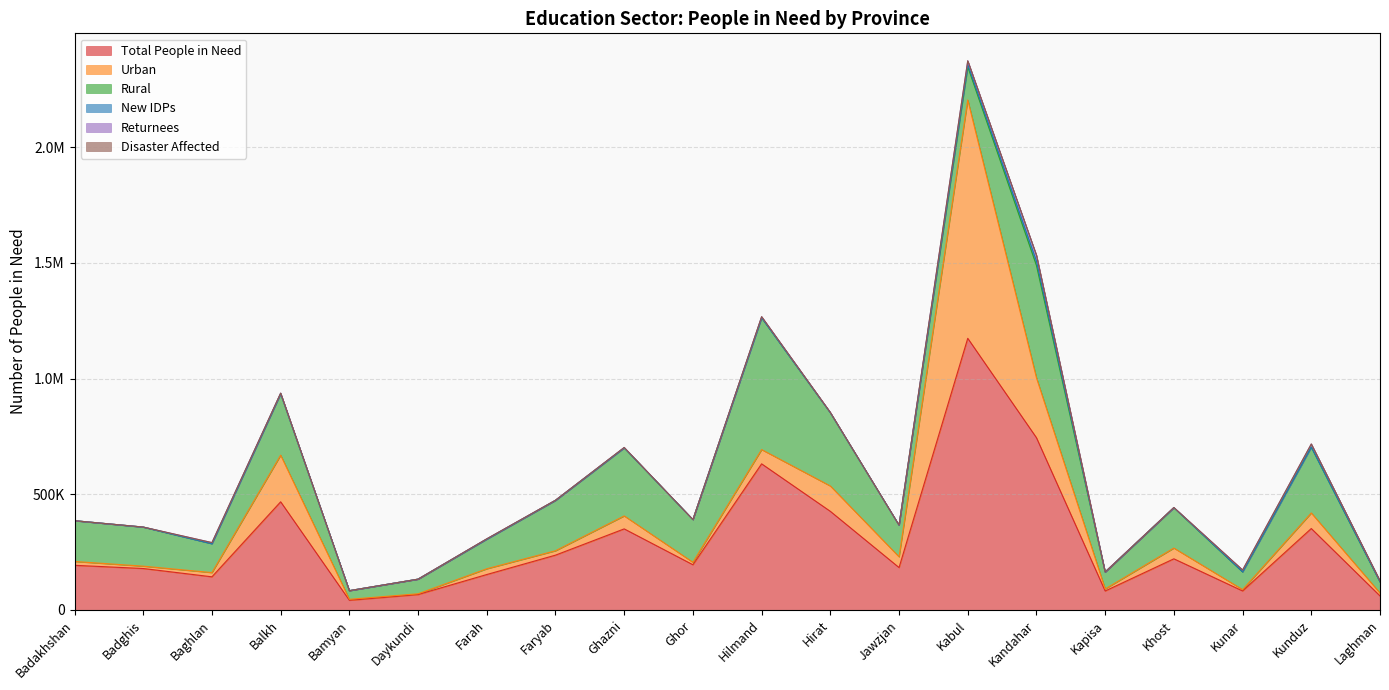

List the series in order of their peak value, highest first.

Total People in Need, Urban, Rural, Returnees, New IDPs, Disaster Affected